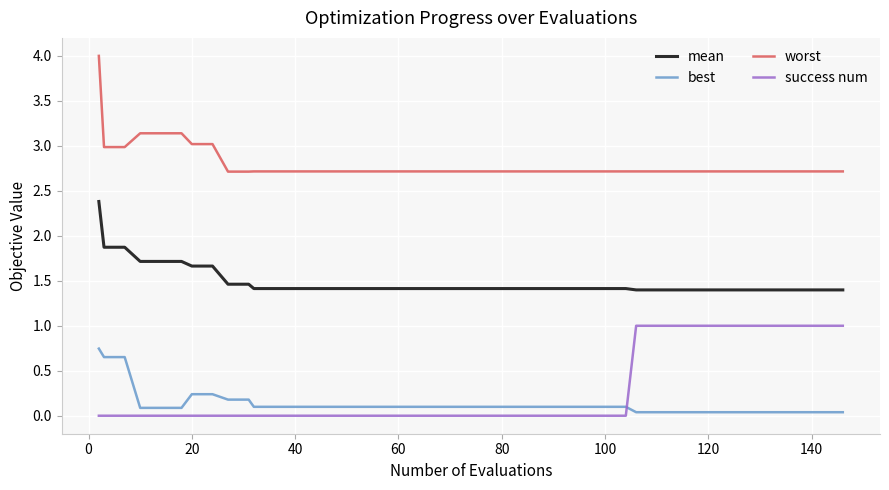

Which series has the largest total across all categories?

worst